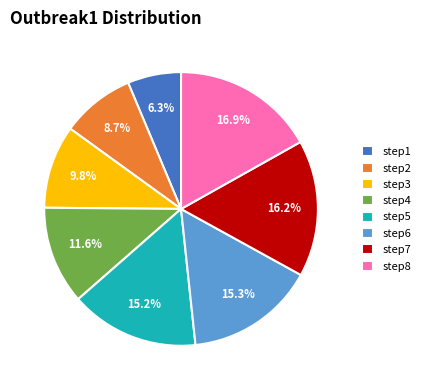

To the nearest percent, what percentage of the pie is step2?

9%